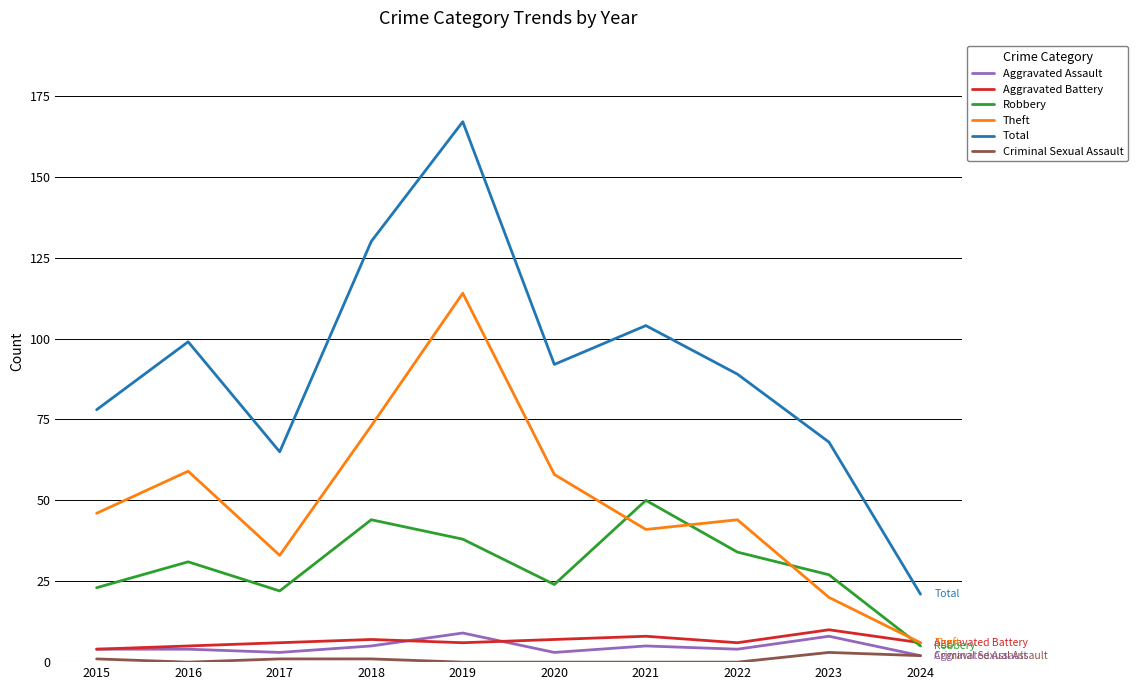

Where does the Total series first go above 92?

2016